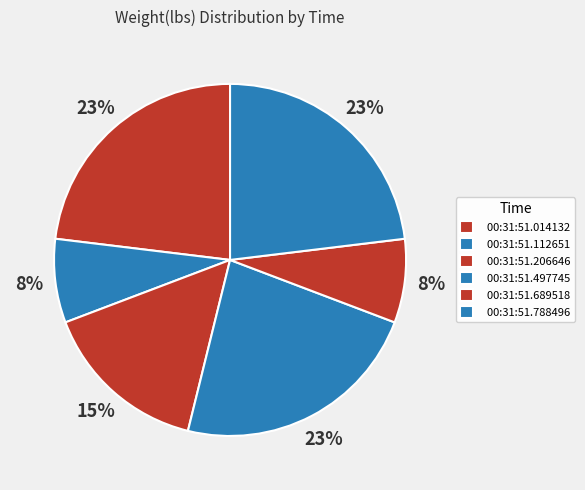

To the nearest percent, what portion does 00:31:51.112651 represent?

8%